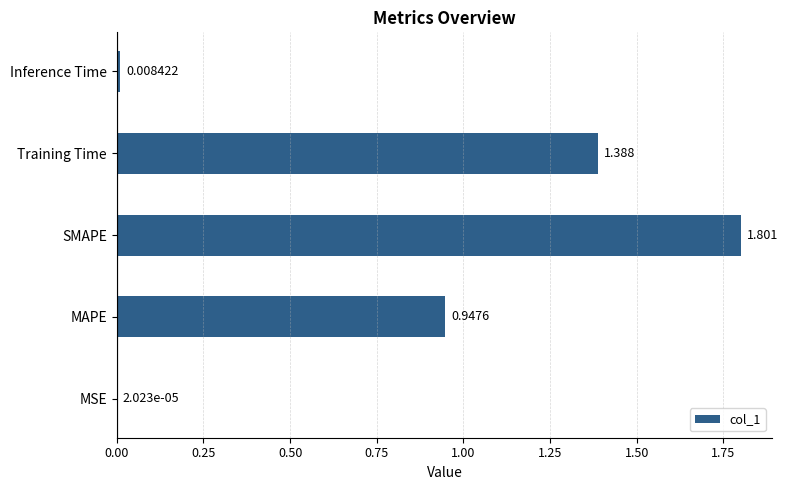

At which label is the value closest to 0?

MSE